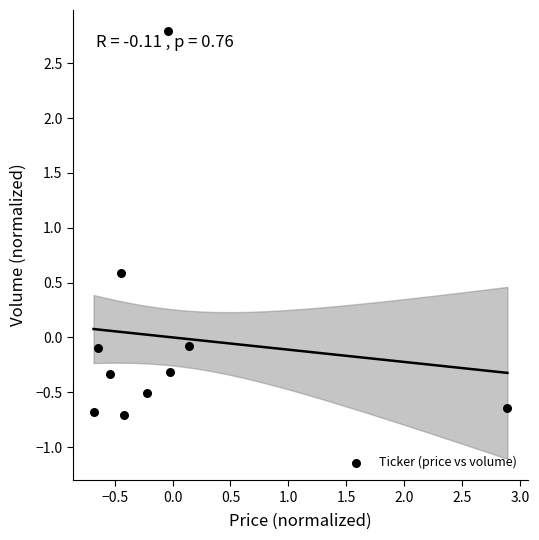

What Y value in the scatter plot is closest to 1?

0.6